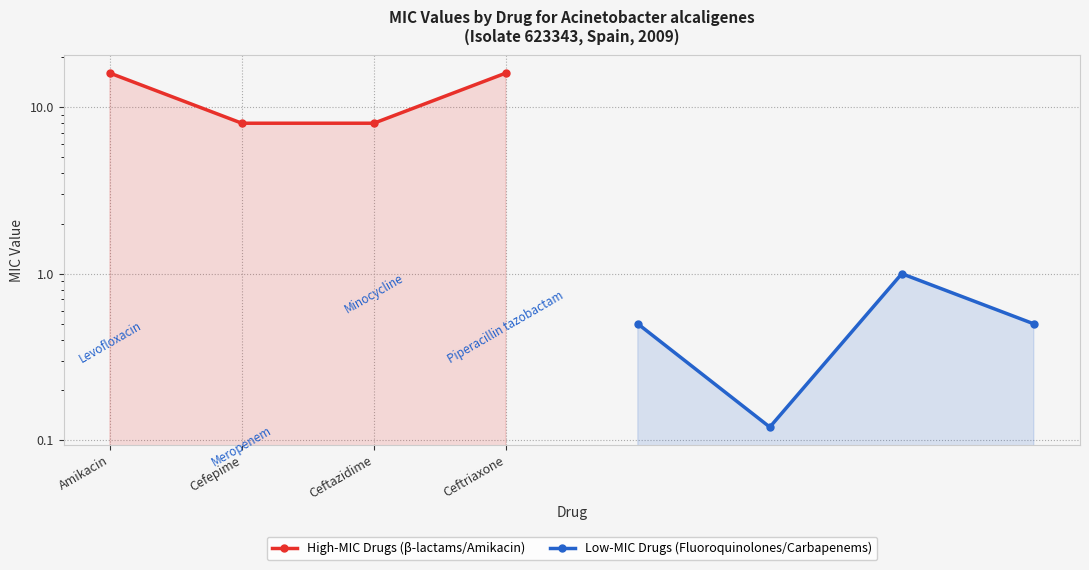

At which category does Low-MIC Drugs (Fluoroquinolones/Carbapenems) reach its first local valley?

Cefepime